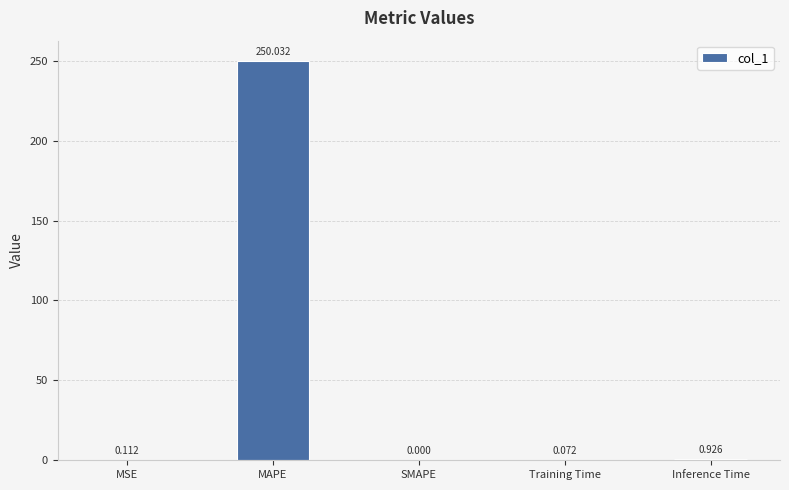

What is the average value?

50.2